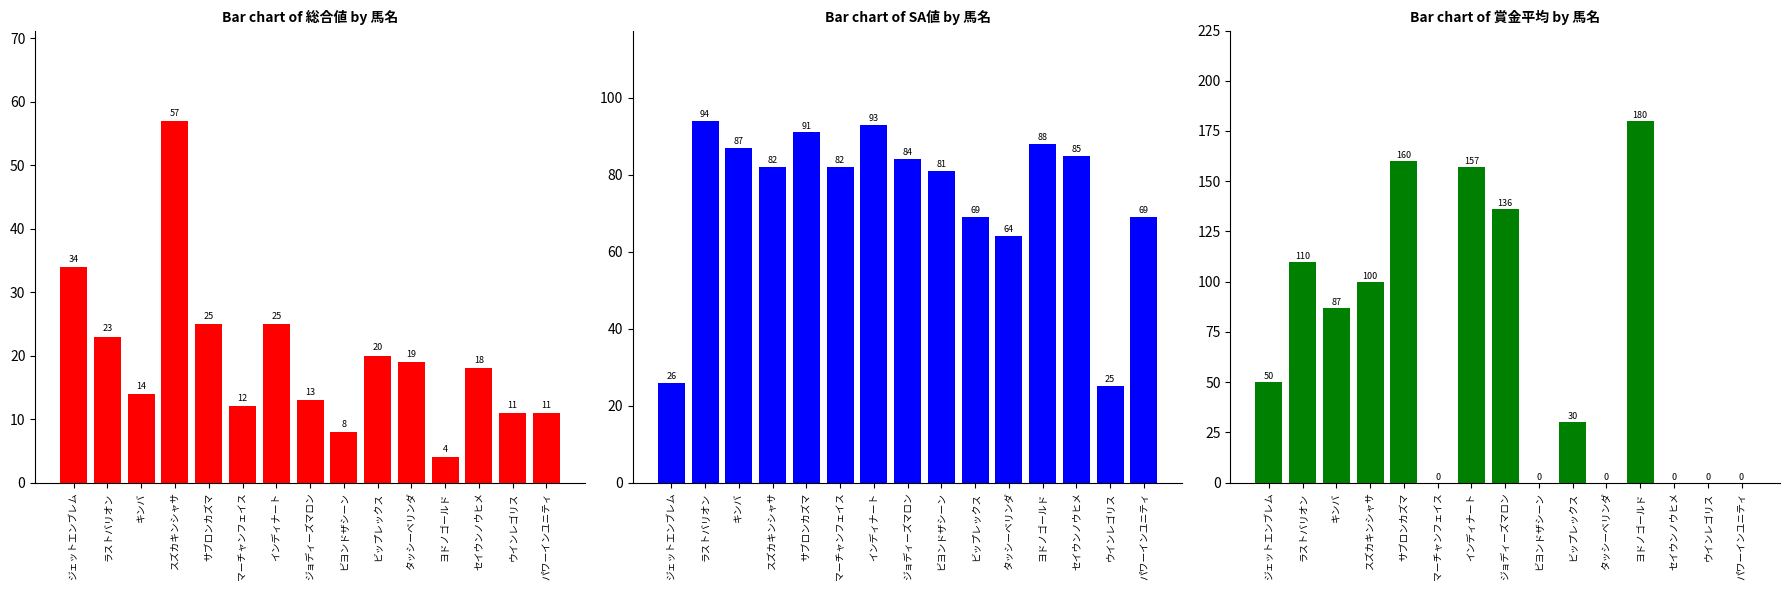

Rank the series at タッシーベリンダ from highest to lowest value.

SA値, 総合値, 賞金平均